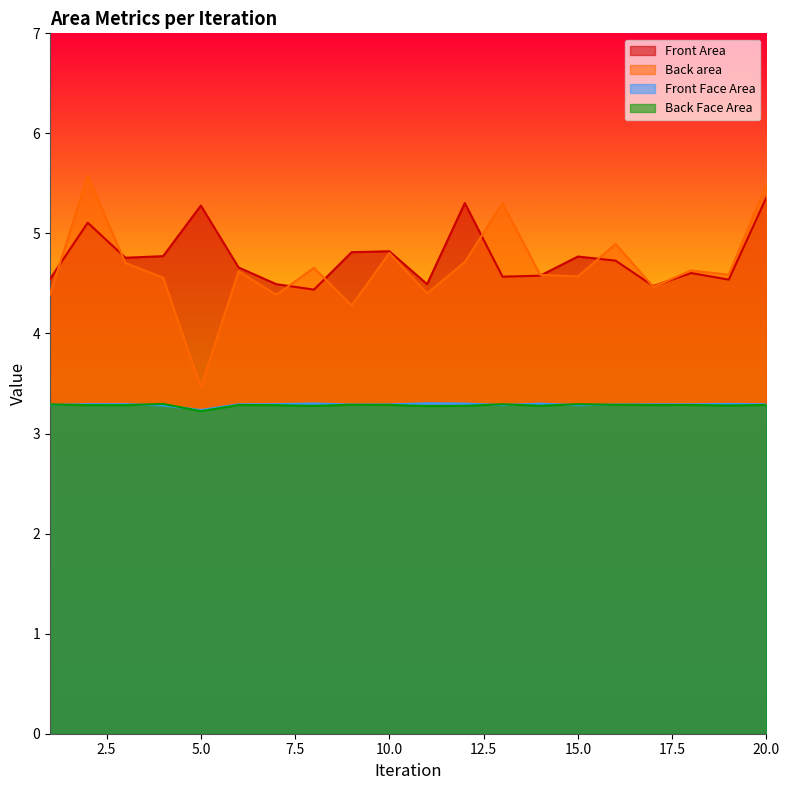

How many interior local valleys does the Back Face Area series have?

7